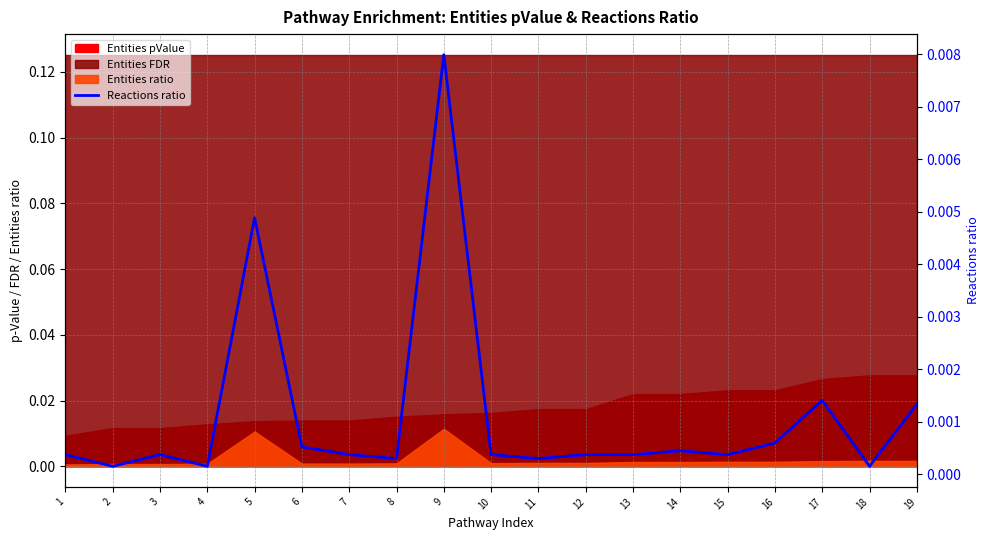

At which label is the value closest to 0?

2